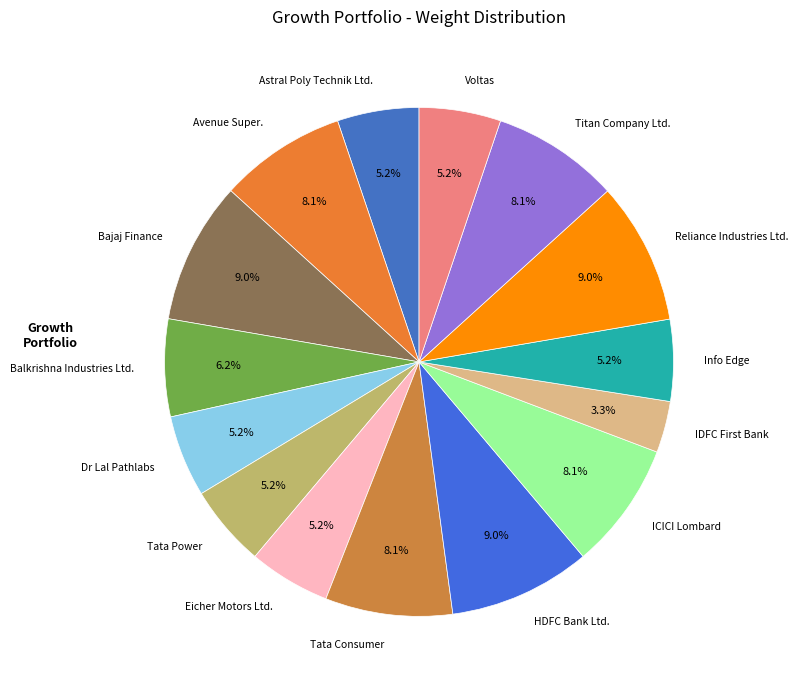

Combined, what portion of the pie is Eicher Motors Ltd. and Bajaj Finance?

14.2%